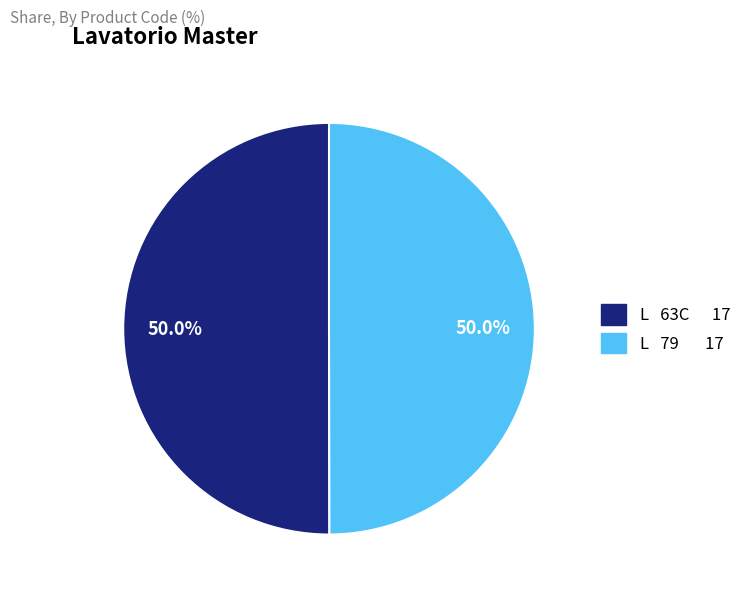

How many slices are in this pie chart?

2